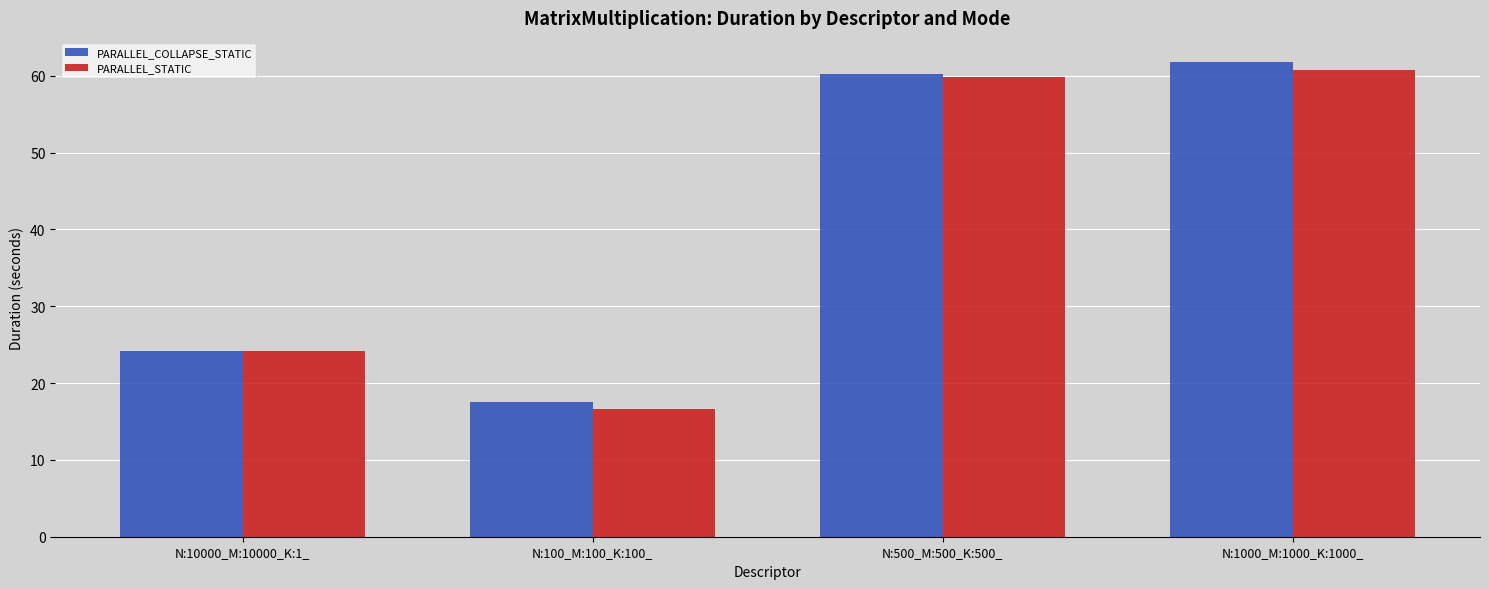

What is the difference between the maximum and minimum values in the PARALLEL_COLLAPSE_STATIC series?

44.3